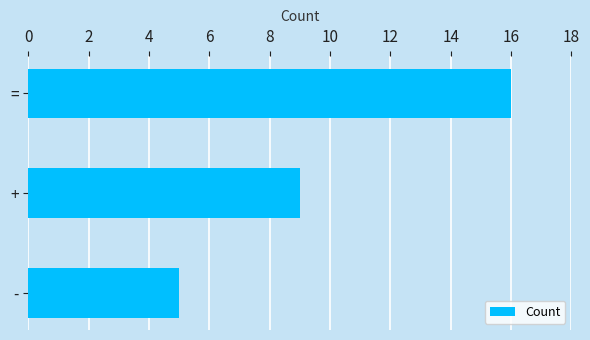

List the labels in order of value, largest first.

=, +, -